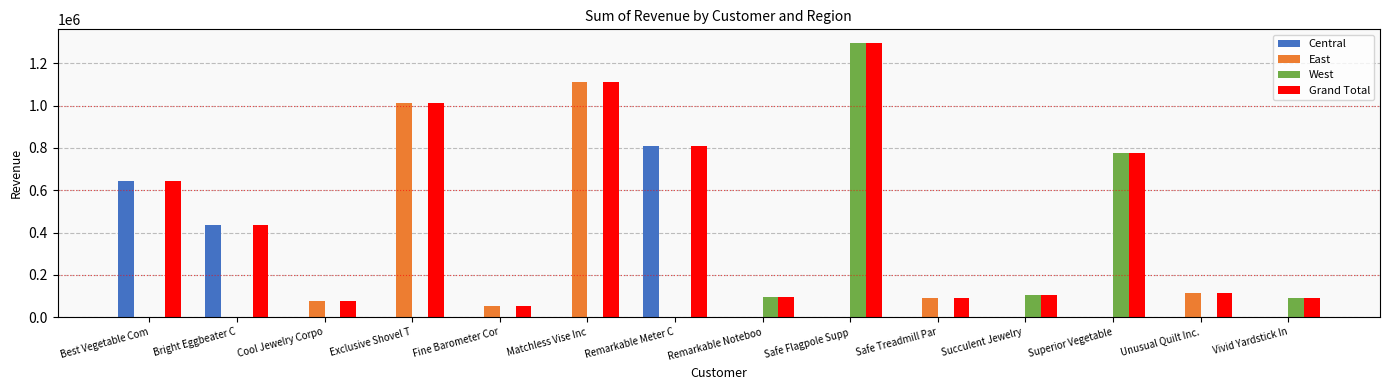

Which series changed the most between Remarkable Meter C and Safe Treadmill Par?

Central